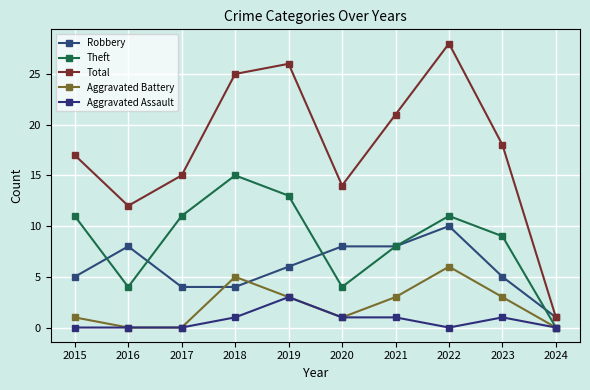

Count the number of categories in the chart.

10